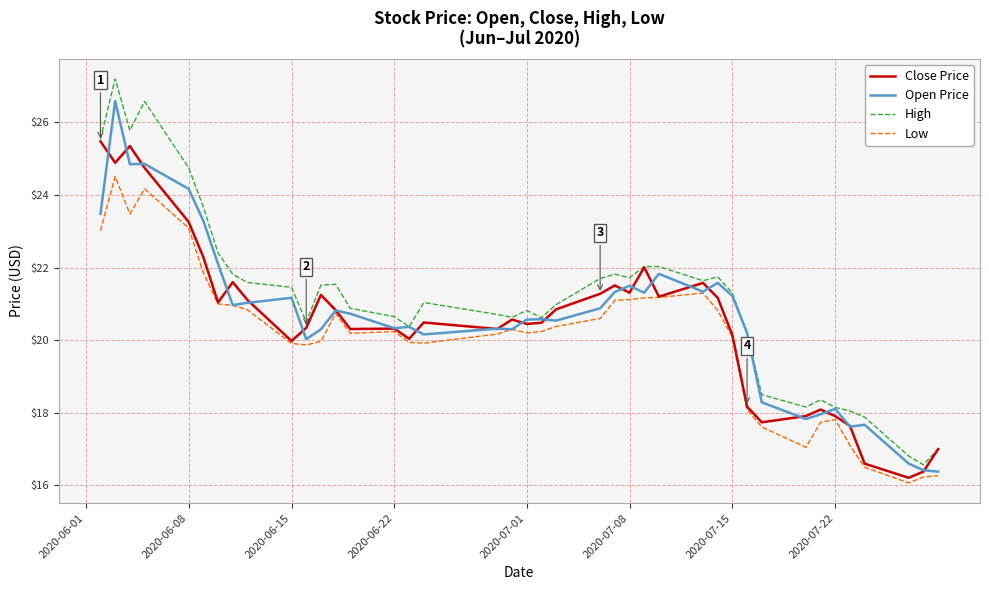

What is the smallest value displayed?

16.1